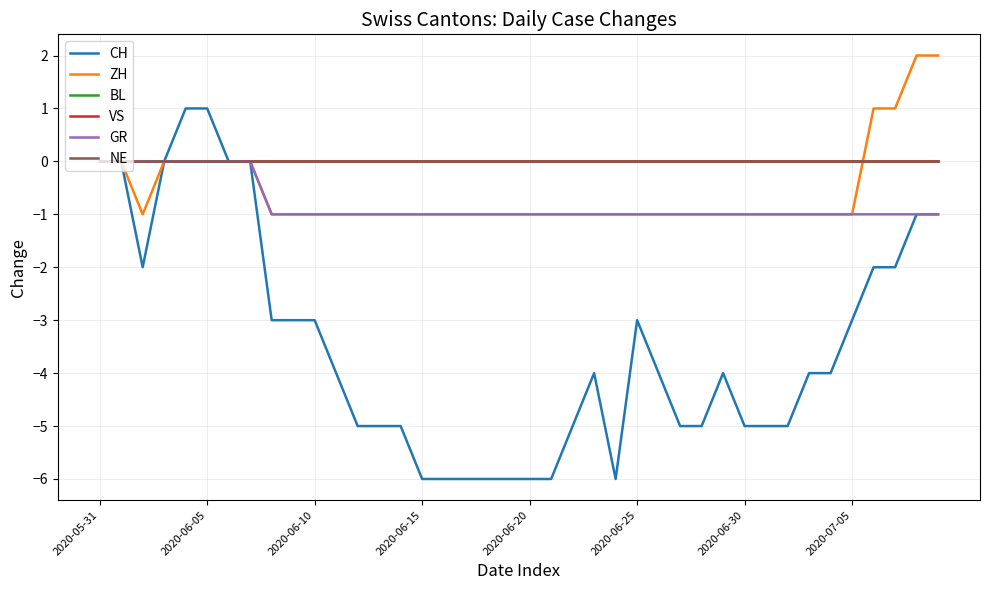

Which series has the widest spread of values?

CH